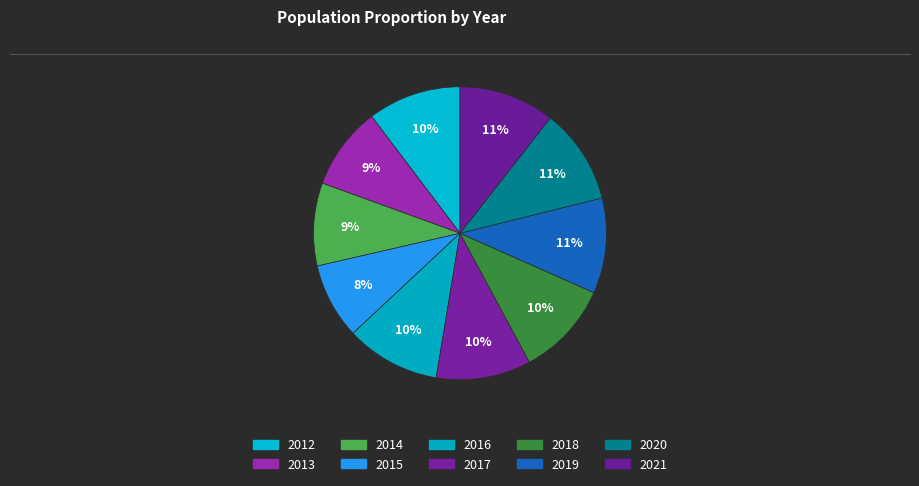

Which category has the biggest portion of the pie?

2021